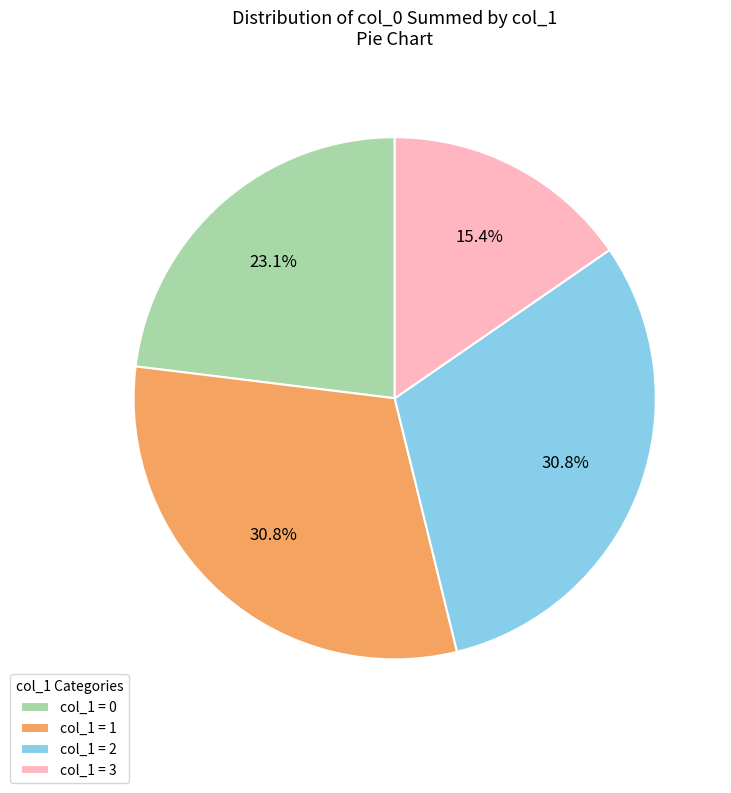

Combined, what portion of the pie is col_1 = 2 and col_1 = 0?

53.8%